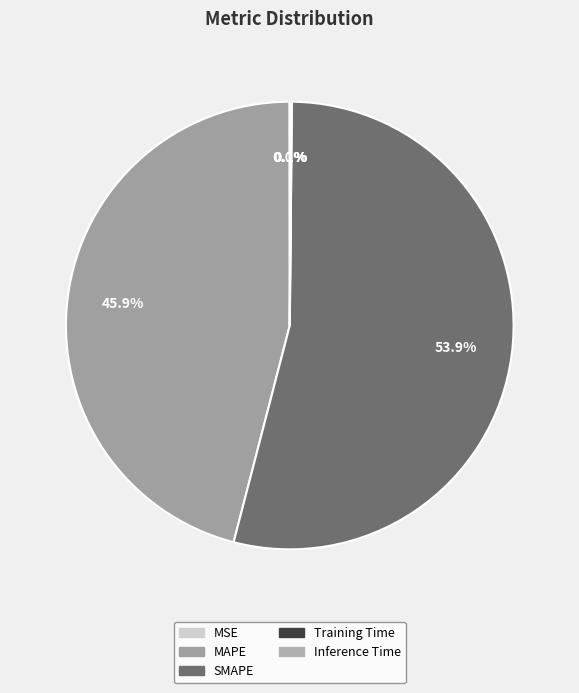

The MAPE slice represents 31% of the pie. True or false?

False